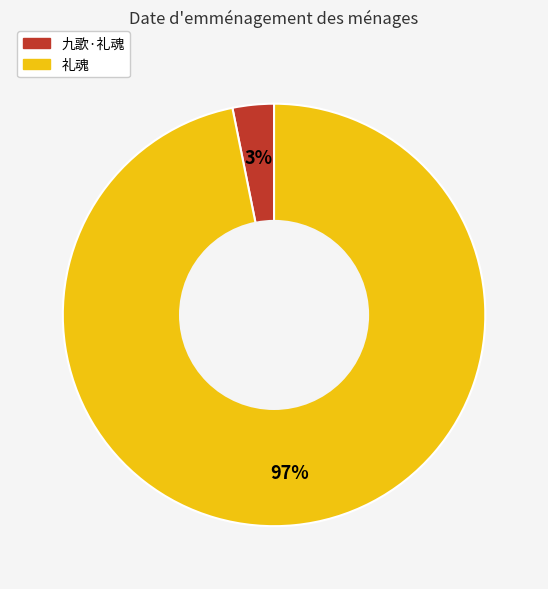

To the nearest percent, what is the difference between the 九歌·礼魂 and 礼魂 slice percentages?

94%